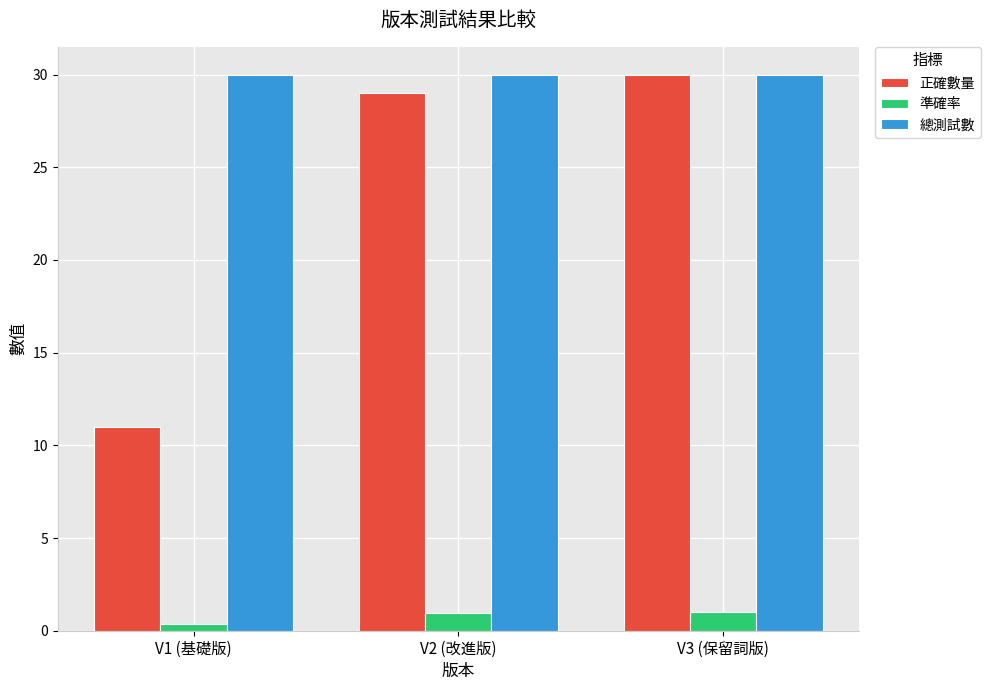

What is the maximum value shown in the chart?

30.0